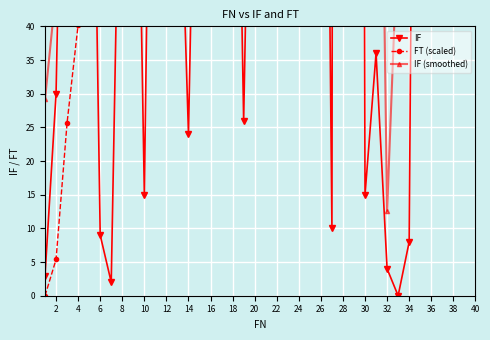

Reading right to left, transcribe all the data shown in this chart.

IF: 300.0	457.0	58.0	176.0	65.0	227.0	8.0	0.0	4.0	36.0	15.0	600.0	1146.0	10.0	180.0	422.0	68.0	242.0	55.0	325.0	114.0	26.0	120.0	670.0	88.0	108.0	24.0	77.0	50.0	138.0	15.0	112.0	91.0	2.0	9.0	115.0	81.0	113.0	30.0	3.0
FT (scaled): 1146.0	1092.1	1010.0	999.5	967.9	956.2	915.4	914.0	914.0	913.3	906.8	904.1	796.3	590.3	588.5	556.2	480.4	468.1	424.7	414.8	356.4	335.9	331.2	309.6	189.2	173.4	154.0	149.7	135.9	126.9	102.1	99.4	79.3	62.9	62.5	60.9	40.3	25.7	5.4	0.0
IF (smoothed): 163.0	198.2	211.2	196.6	106.8	95.2	60.8	55.0	12.6	131.0	360.2	361.4	390.2	471.6	365.2	184.4	193.4	222.4	160.8	152.4	128.0	251.0	203.6	202.4	202.0	193.4	69.4	79.4	60.8	78.4	81.2	71.6	45.8	65.8	59.6	64.0	69.6	68.4	45.4	29.2